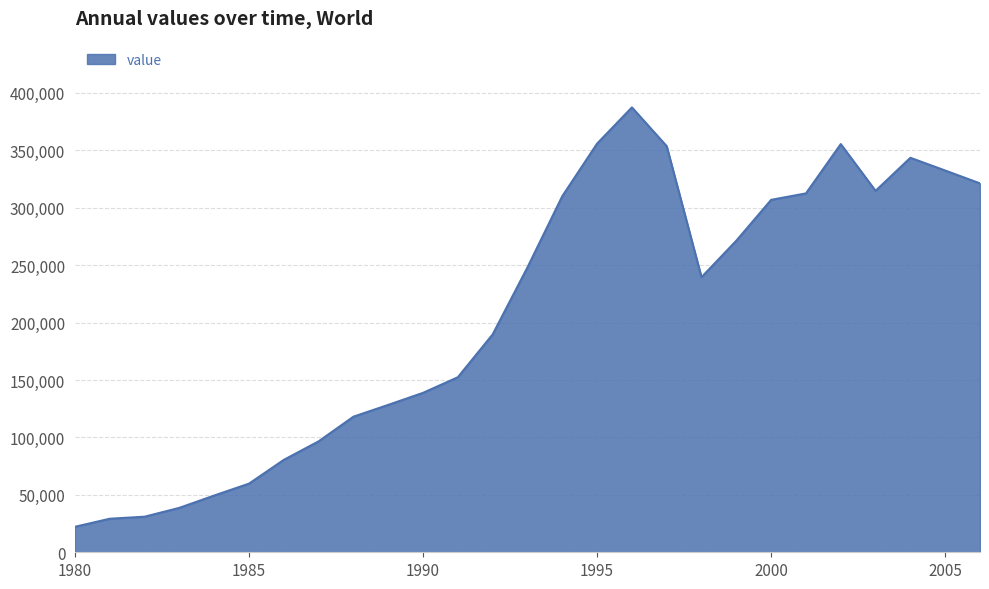

What is the difference between the maximum and minimum values?

365202